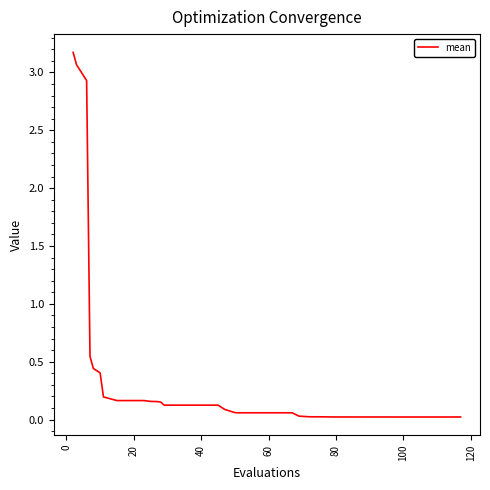

What is the greatest value displayed?

3.2